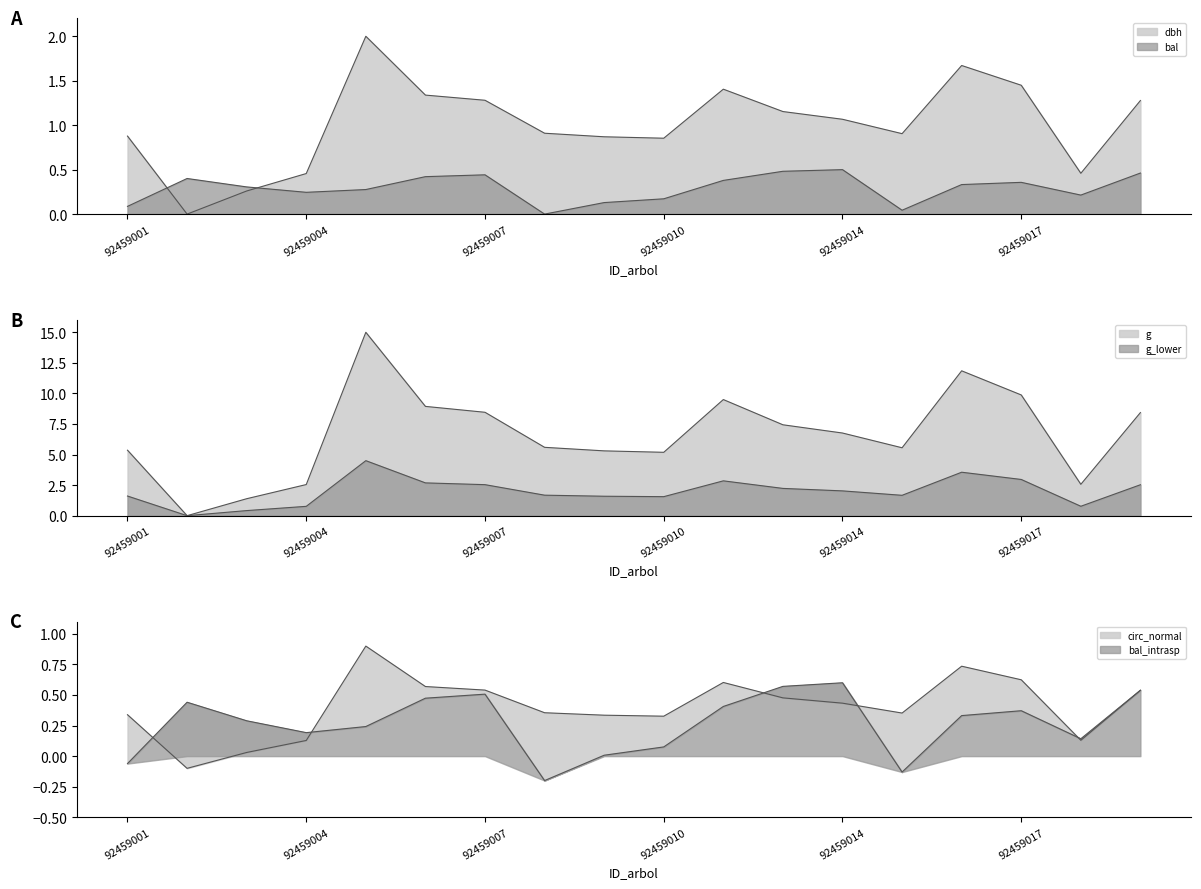

What is the minimum value shown in the chart?

-0.2